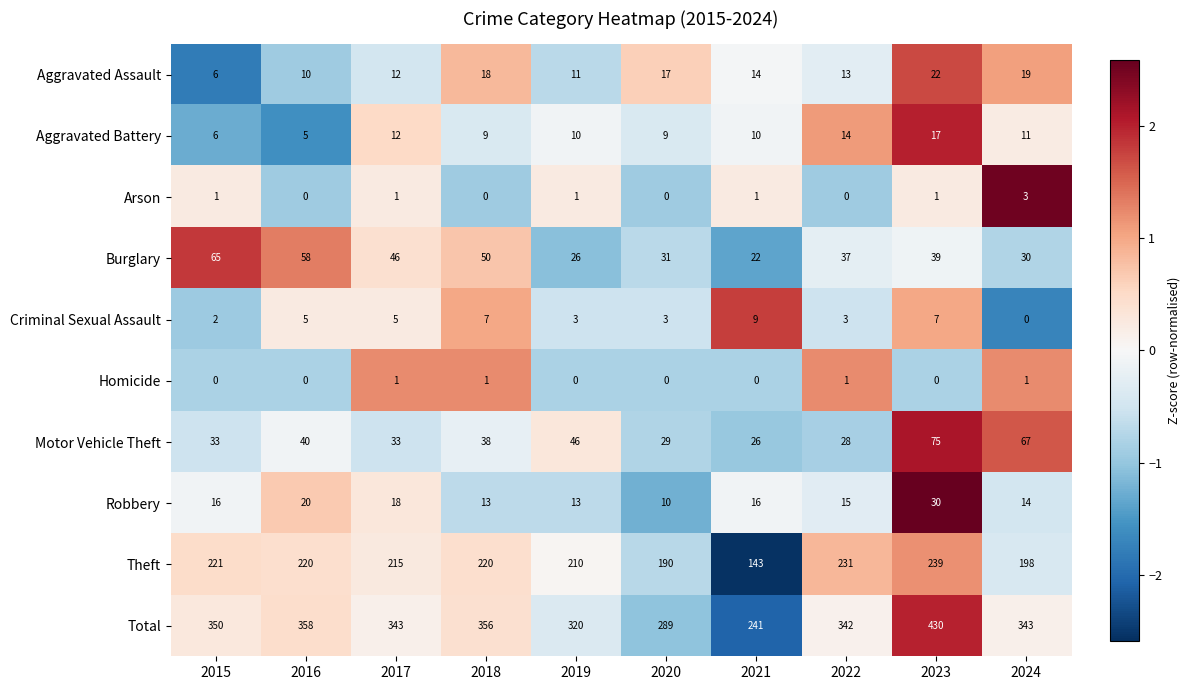

Which series changed the most between 2022 and 2023?

Total